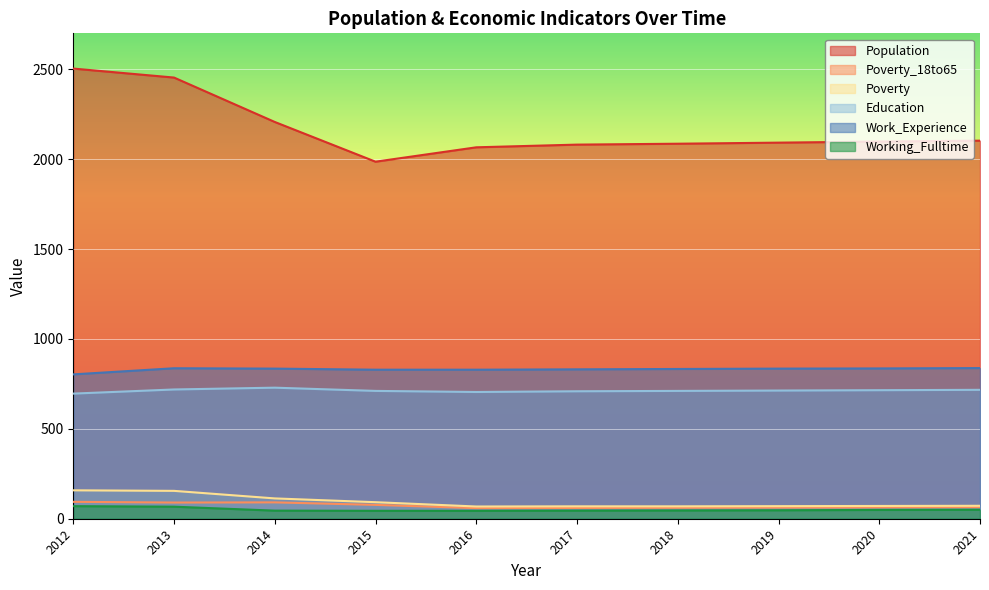

Where is Poverty nearest to the value 113?

2014